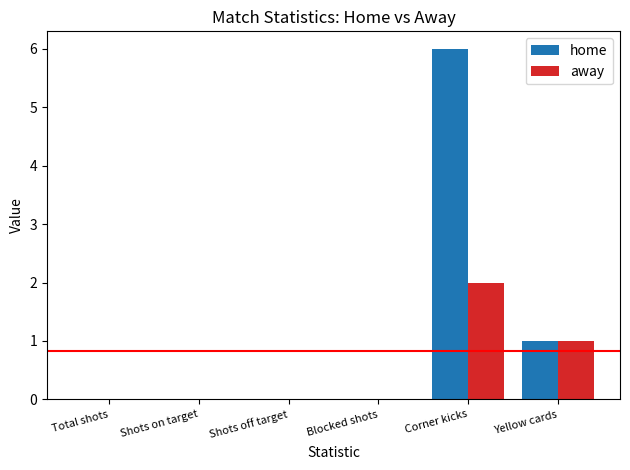

Reading right to left, list all the values displayed in this chart.

home: 1	6	0	0	0	0
away: 1	2	0	0	0	0